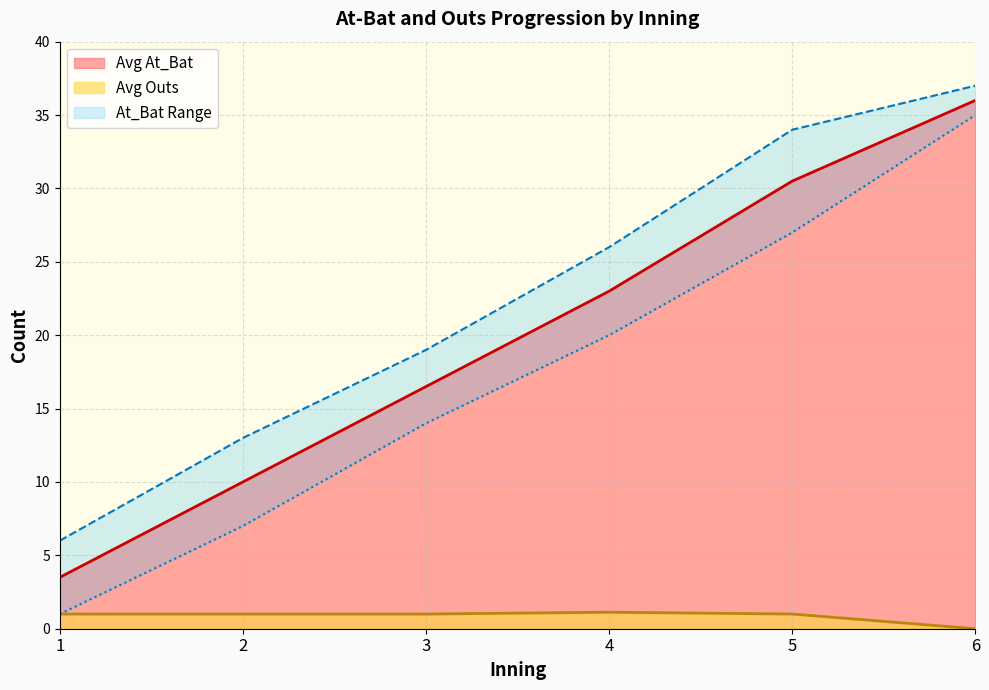

At which label does Avg At_Bat reach its peak?

6